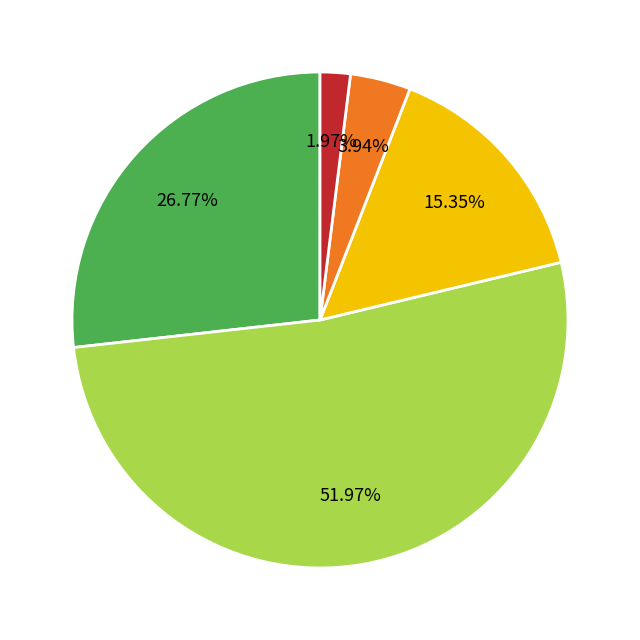

Is there a majority slice in this chart?

Yes